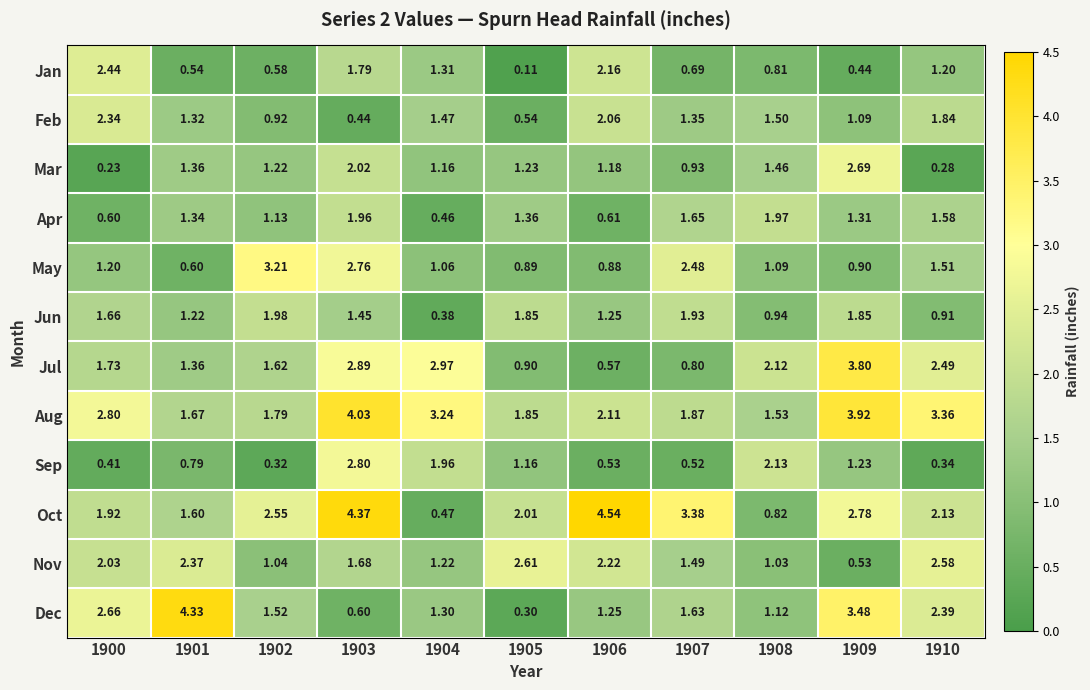

List the series in order of their peak value, lowest first.

Apr, Jun, Feb, Jan, Nov, Mar, Sep, May, Jul, Aug, Dec, Oct